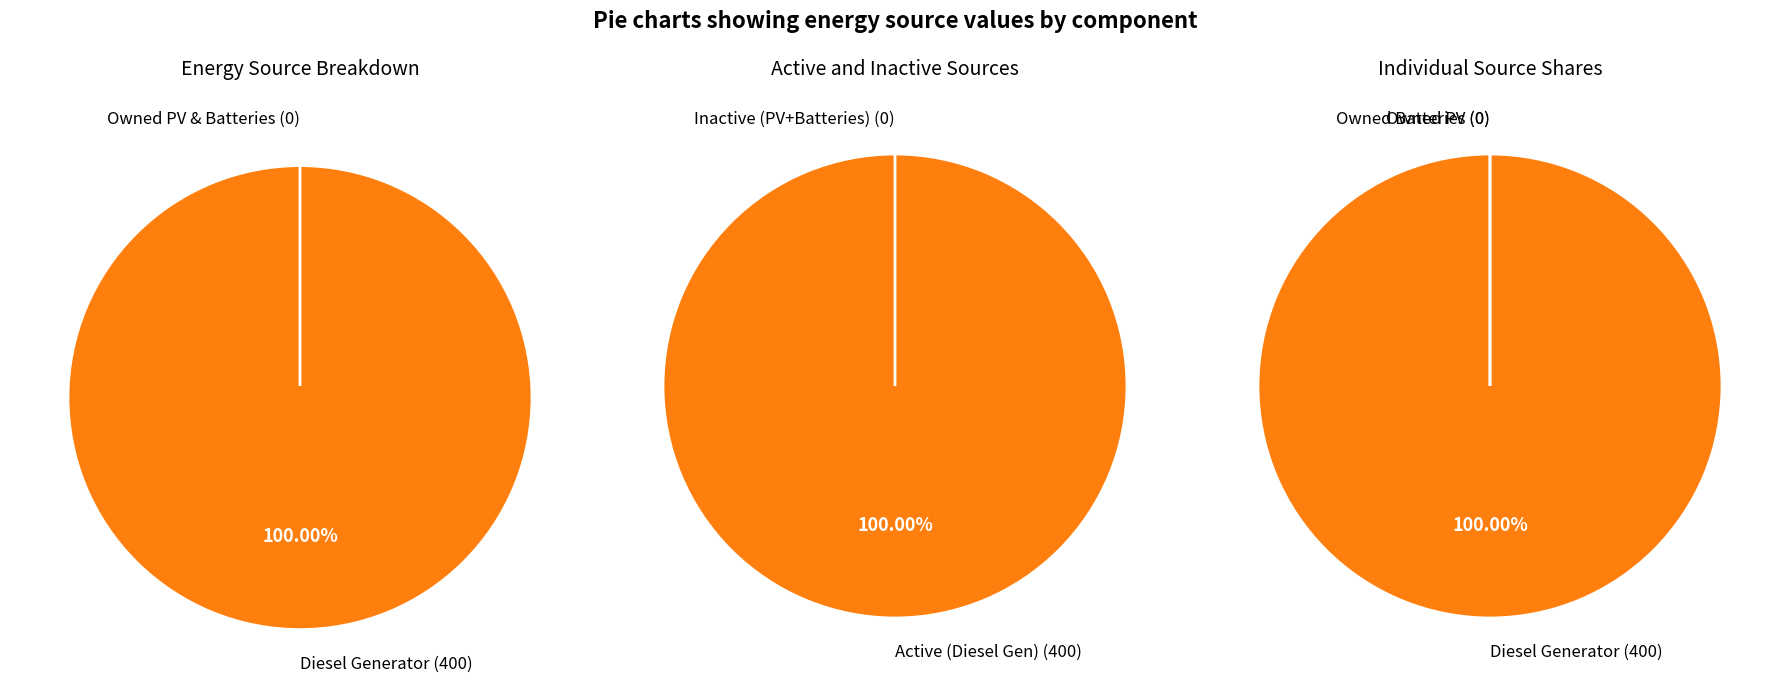

Is there a majority slice in this chart?

Yes